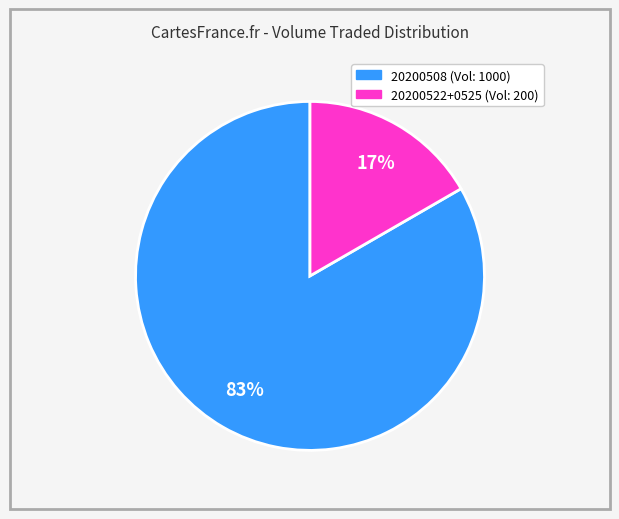

To the nearest percent, what is the average slice percentage?

50%